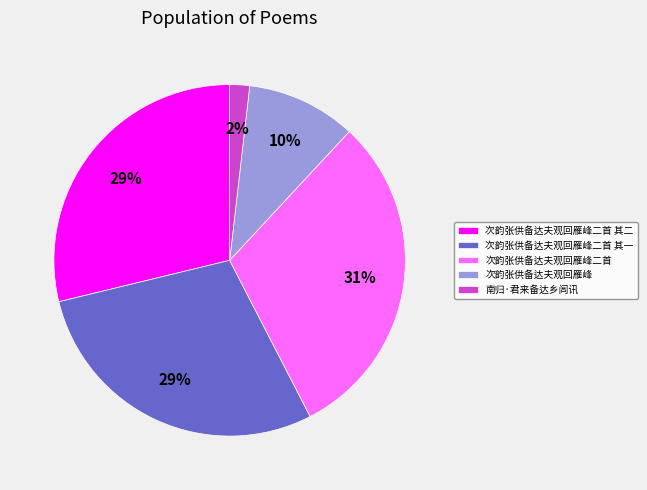

To the nearest percent, what is the combined percentage of 次韵张供备达夫观回雁峰 and 次韵张供备达夫观回雁峰二首 其二?

39%